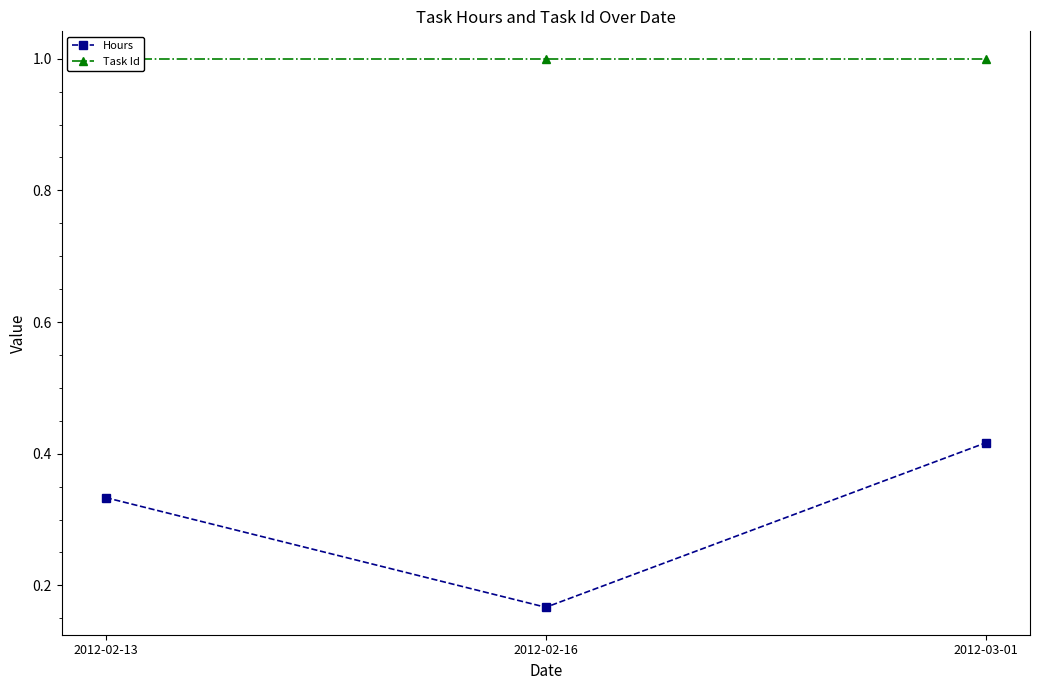

Reading right to left, extract all data points from this chart.

Hours: 2012-03-01=0.4	2012-02-16=0.2	2012-02-13=0.3
Task Id: 2012-03-01=1.0	2012-02-16=1.0	2012-02-13=1.0